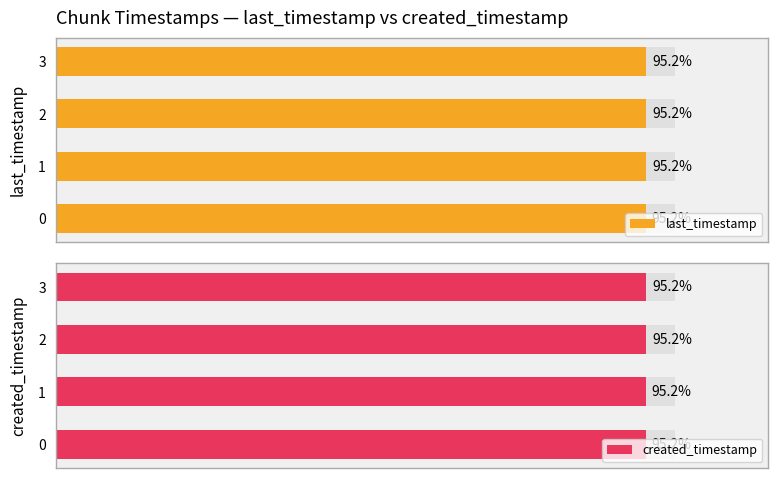

Count the created_timestamp values in the range 4683649429096 to 4685187079529.

3